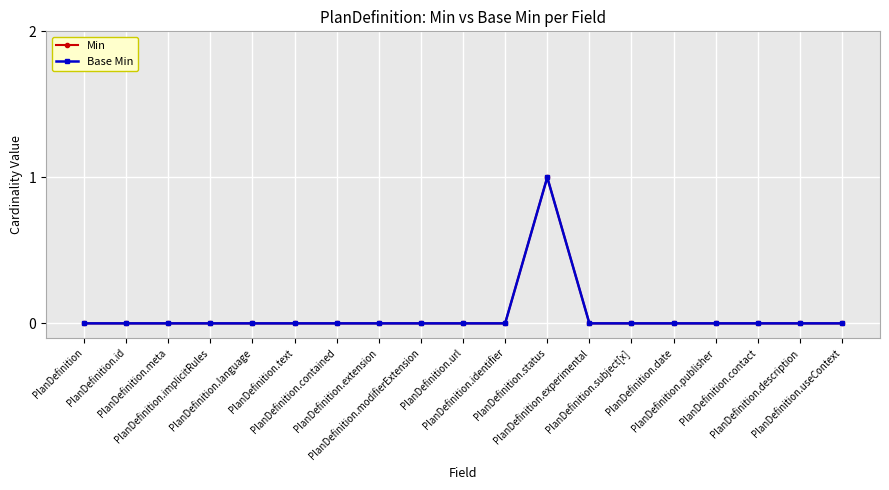

Which series has the widest spread of values?

Min